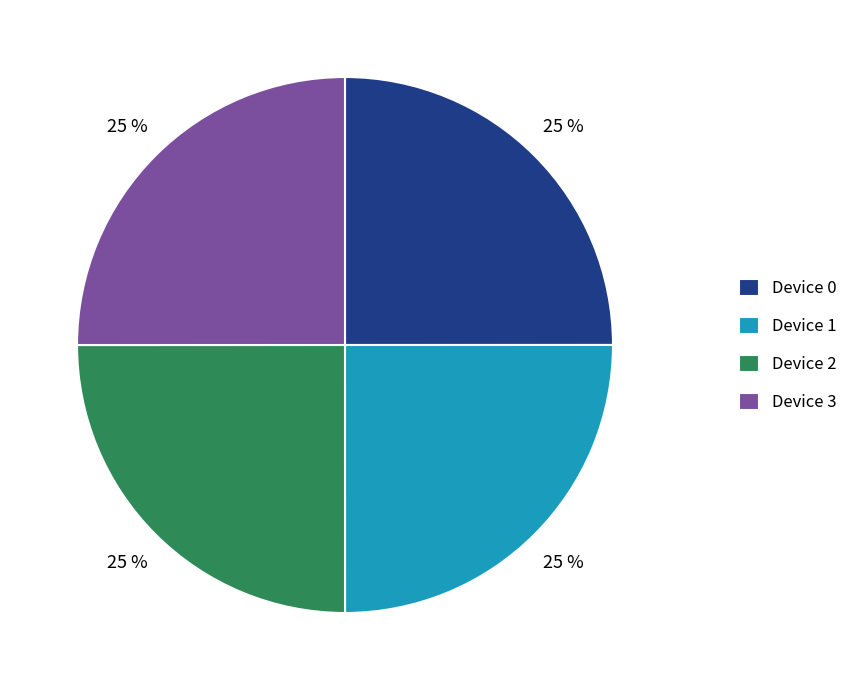

To the nearest percent, what percentage of the pie is Device 0?

25%